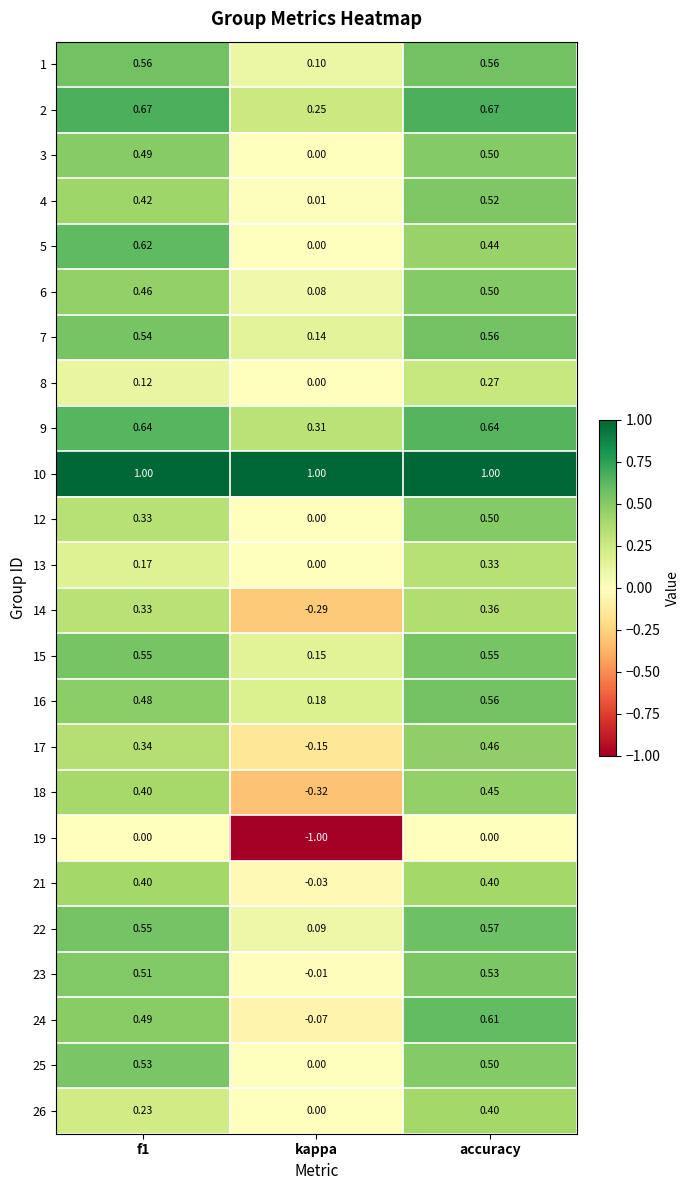

Is the value of 23 at f1 greater than the value of 13 at f1?

Yes